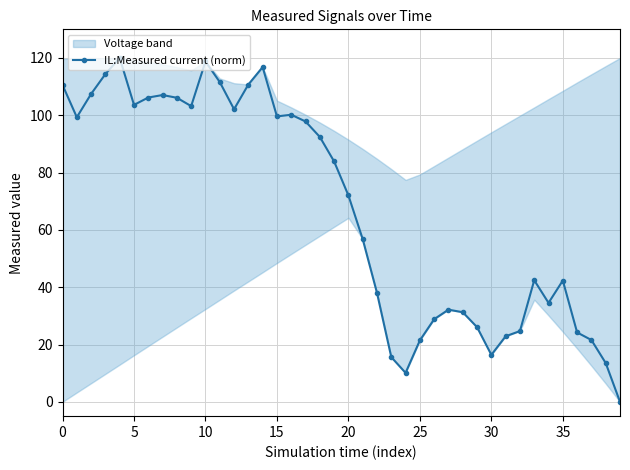

What is the label of the 3rd point from the right?

37